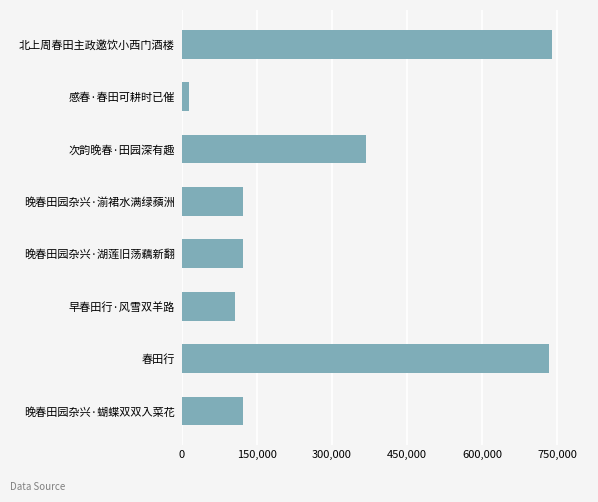

Which has a higher value, 早春田行·风雪双羊路 or 次韵晚春·田园深有趣?

次韵晚春·田园深有趣